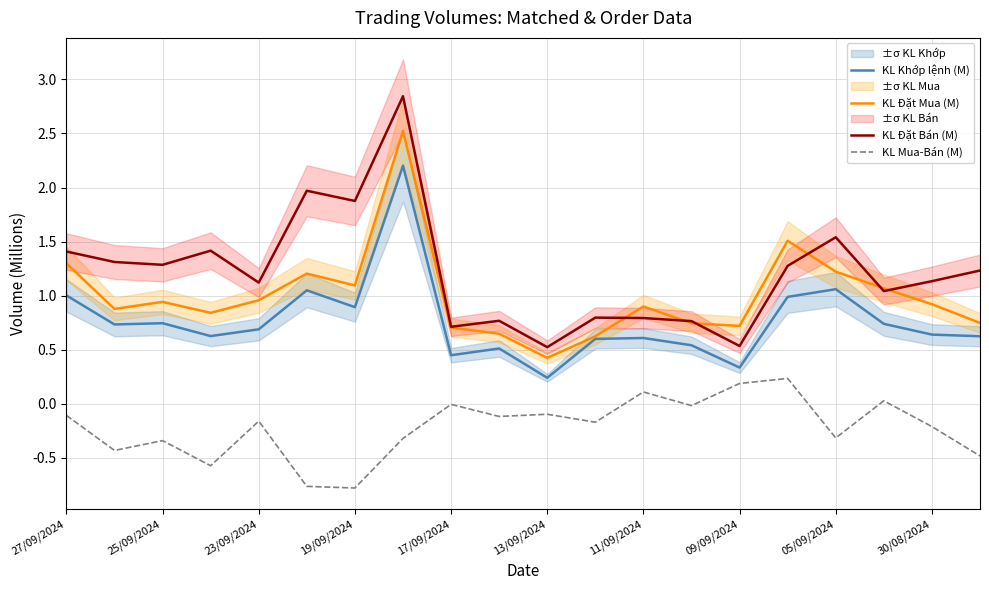

Reading left to right, transcribe all the data shown in this chart.

KL Khớp lệnh (M): 1.0	0.7	0.7	0.6	0.7	1.0	0.9	2.2	0.4	0.5	0.2	0.6	0.6	0.5	0.3	1.0	1.1	0.7	0.6	0.6
KL Đặt Mua (M): 1.3	0.9	0.9	0.8	1.0	1.2	1.1	2.5	0.7	0.6	0.4	0.6	0.9	0.7	0.7	1.5	1.2	1.1	0.9	0.7
KL Đặt Bán (M): 1.4	1.3	1.3	1.4	1.1	2.0	1.9	2.8	0.7	0.8	0.5	0.8	0.8	0.8	0.5	1.3	1.5	1.0	1.1	1.2
KL Mua-Bán (M): -0.1	-0.4	-0.3	-0.6	-0.2	-0.8	-0.8	-0.3	-0.0	-0.1	-0.1	-0.2	0.1	-0.0	0.2	0.2	-0.3	0.0	-0.2	-0.5